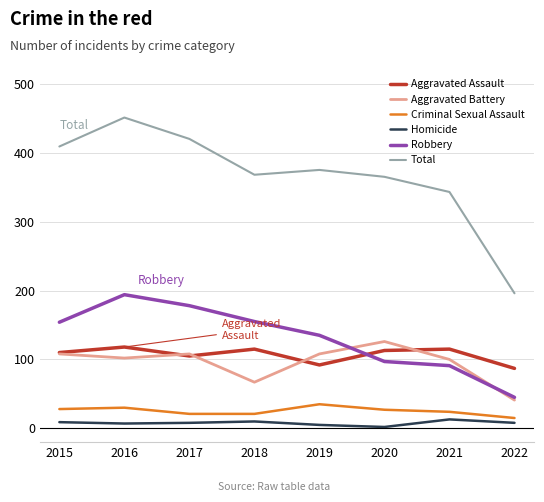

What is the highest value of the Total series?

451